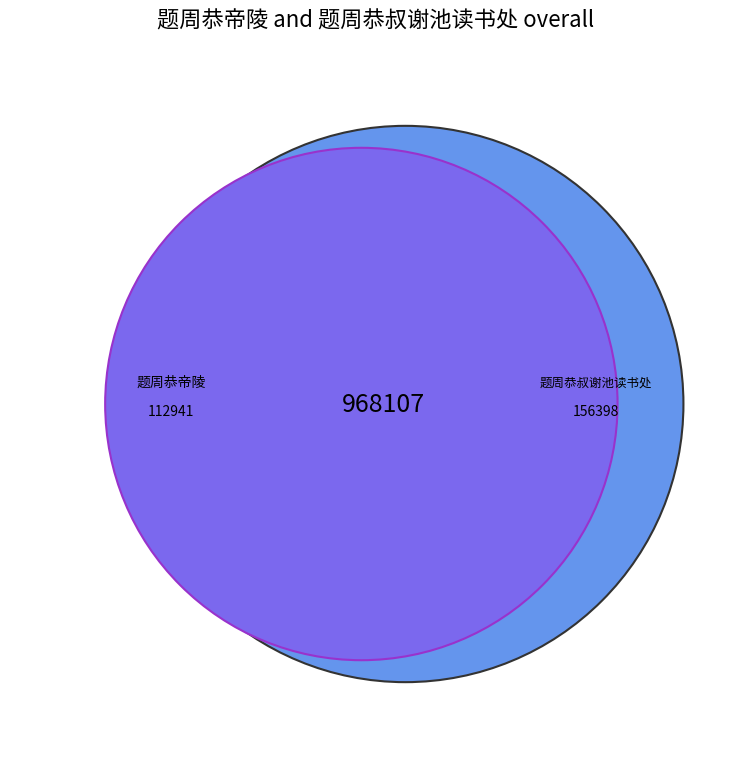

How many slices are in this pie chart?

2